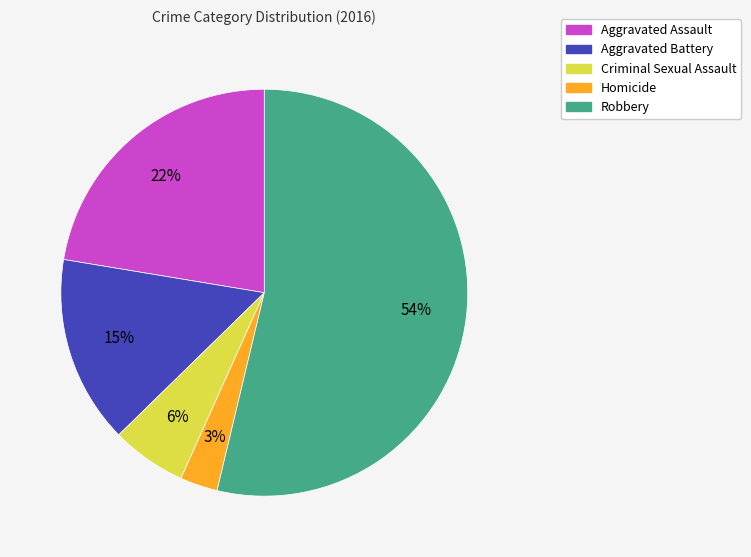

What is the majority slice?

Robbery